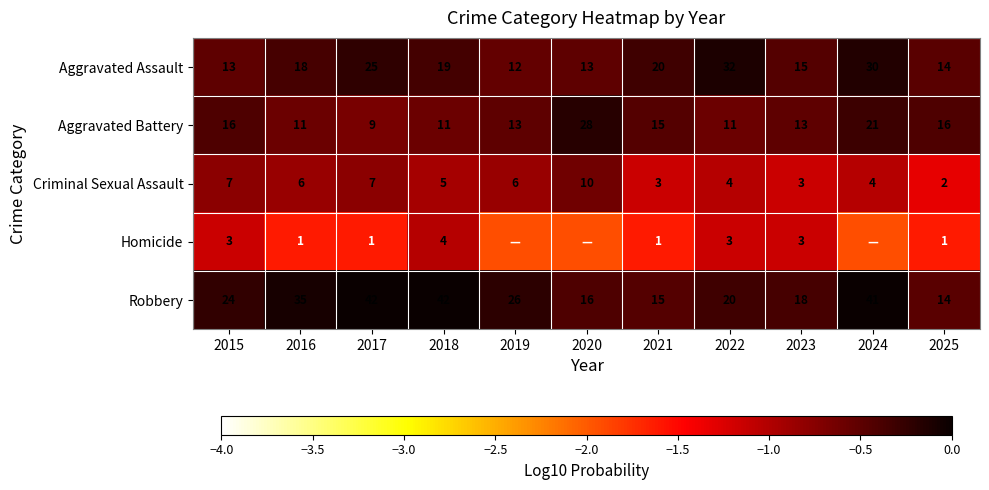

Which series changed the most between 2021 and 2023?

Aggravated Assault